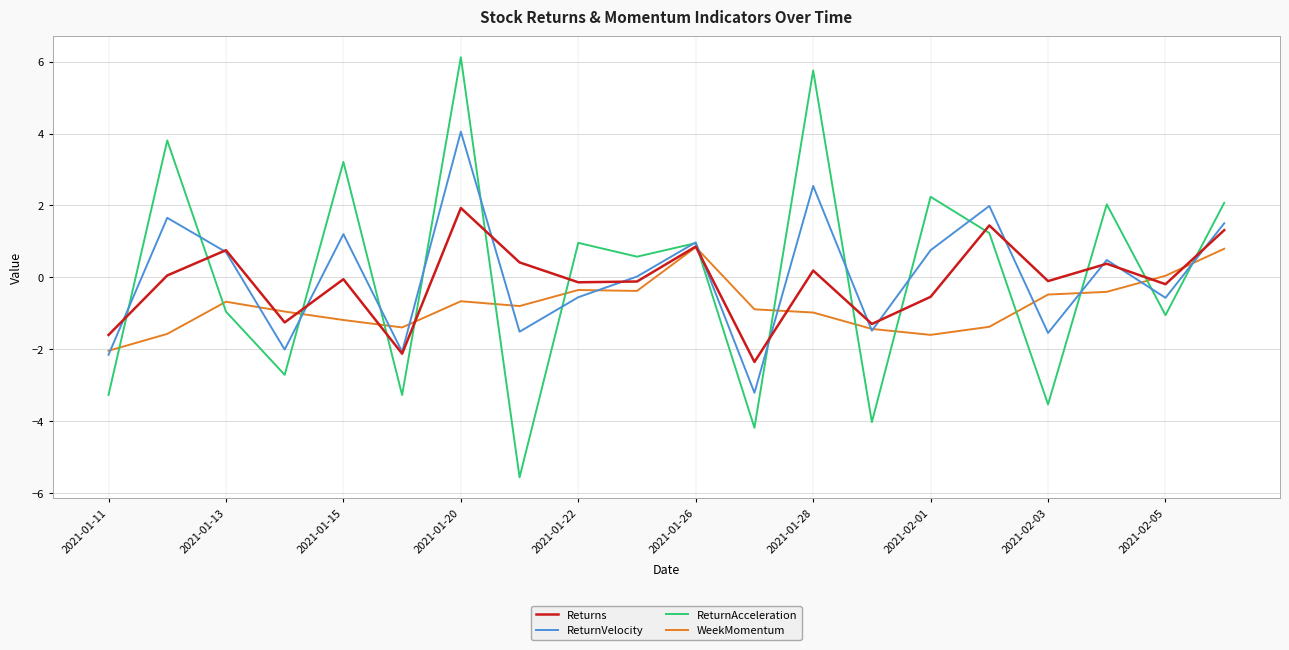

What is the lowest value of the WeekMomentum series?

-2.0